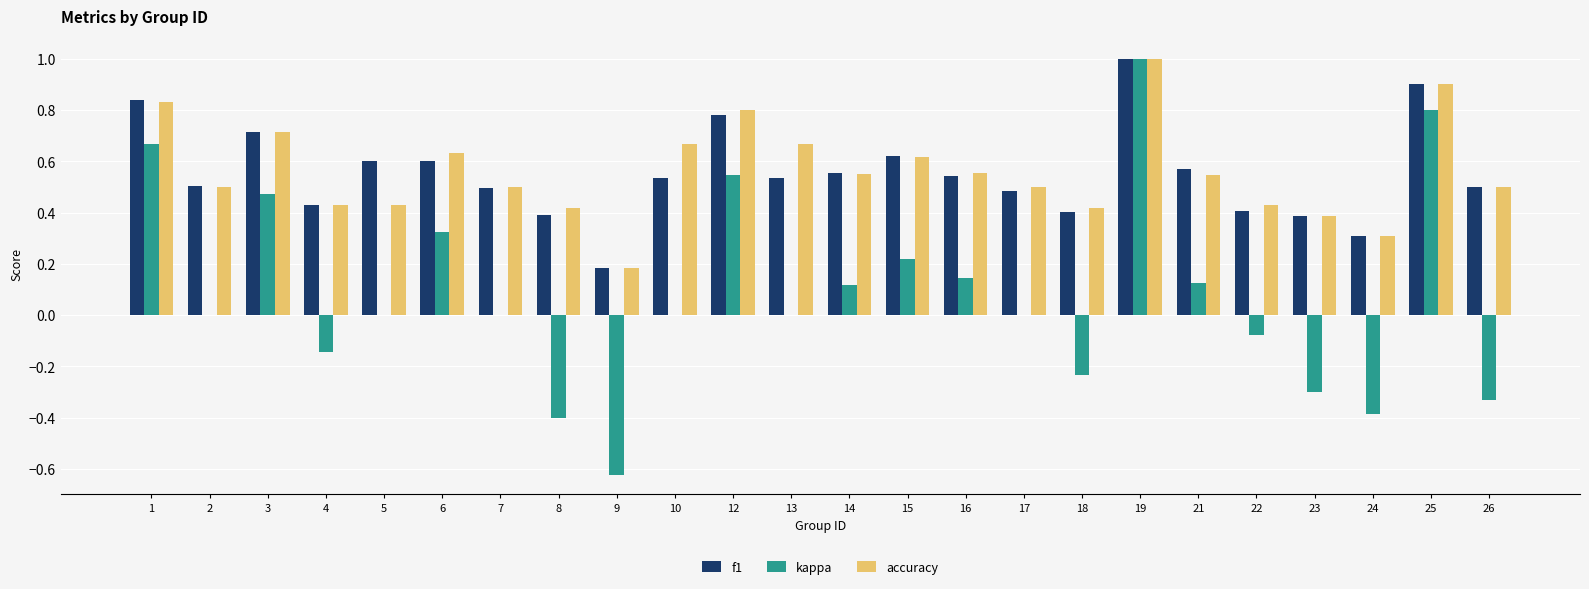

Count the number of data series in this chart.

3